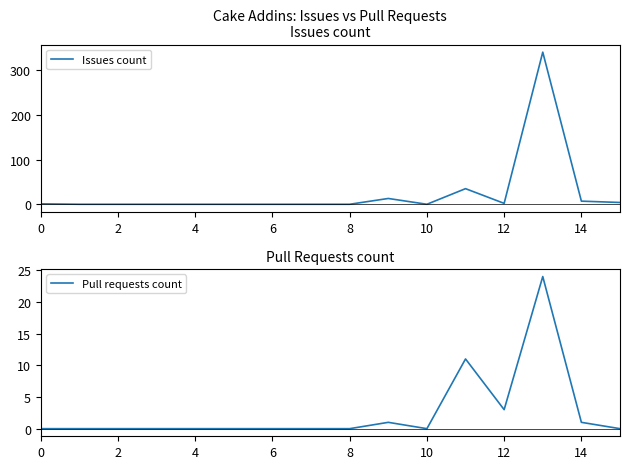

How many series are shown in this chart?

2